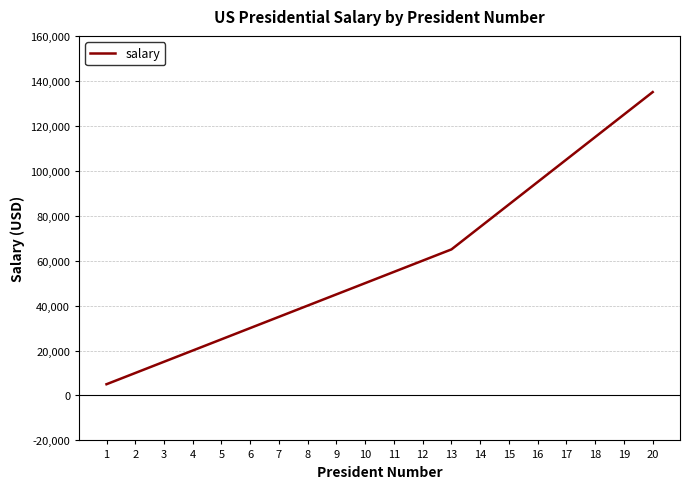

The chart shows a value of 85000 at 15. True or false?

True